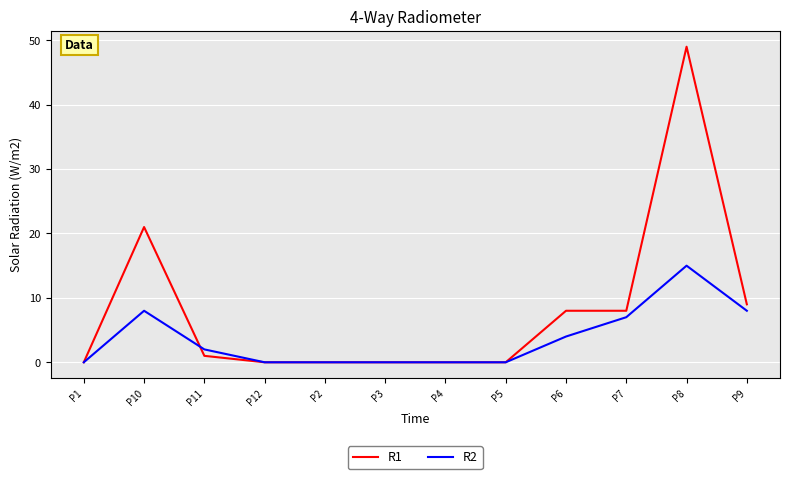

How many values in the R2 series are below 2?

6